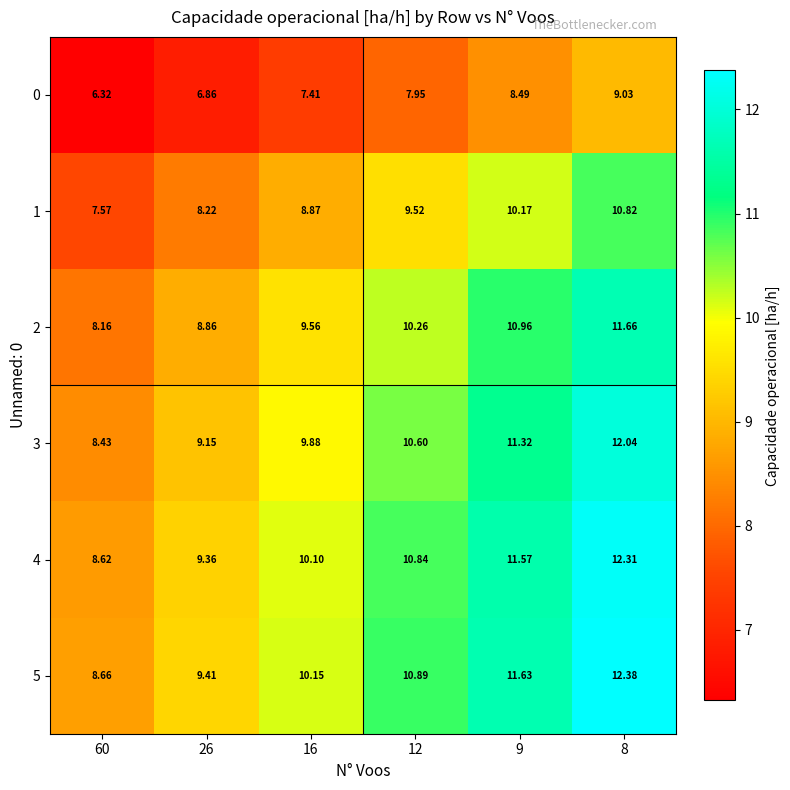

Is the value of 0 at 9 greater than the value of 5 at 16?

No